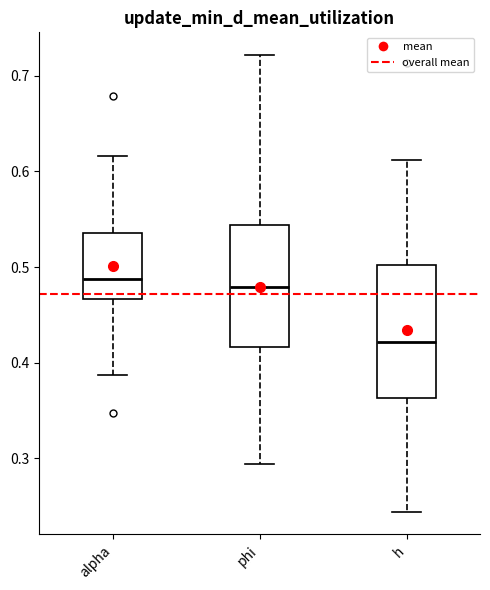

Which box's median line is the lowest?

h